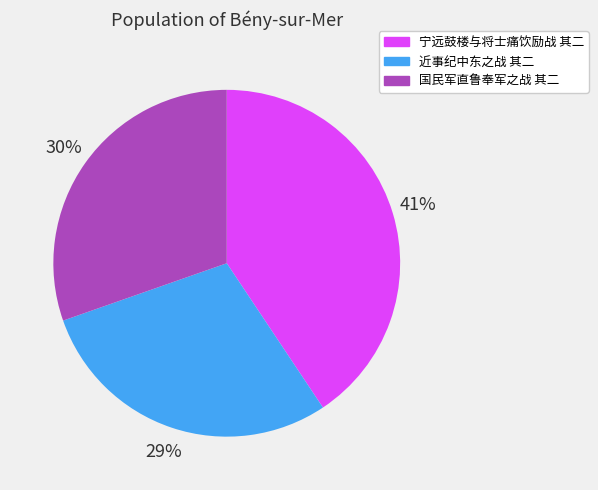

How many slices are in this pie chart?

3